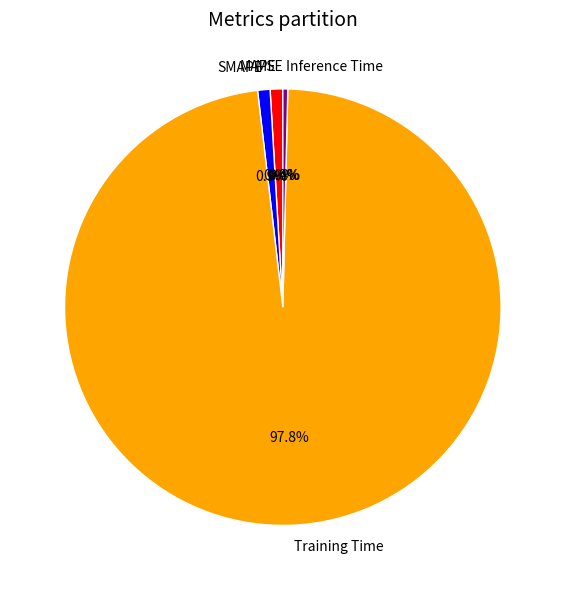

True or false: MAPE accounts for 1% of the total.

True